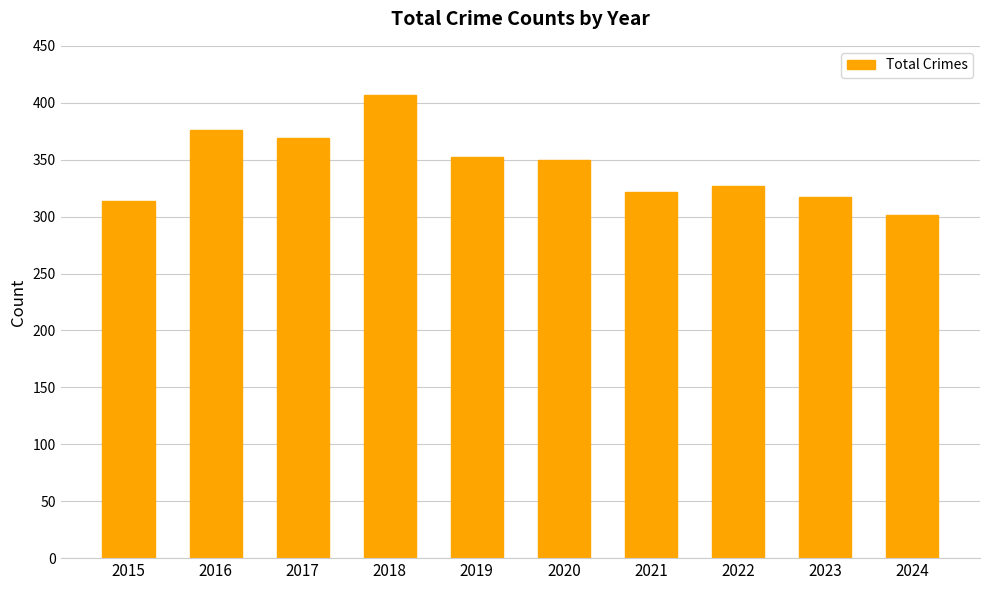

Is it true that the value at 2020 is 598?

False